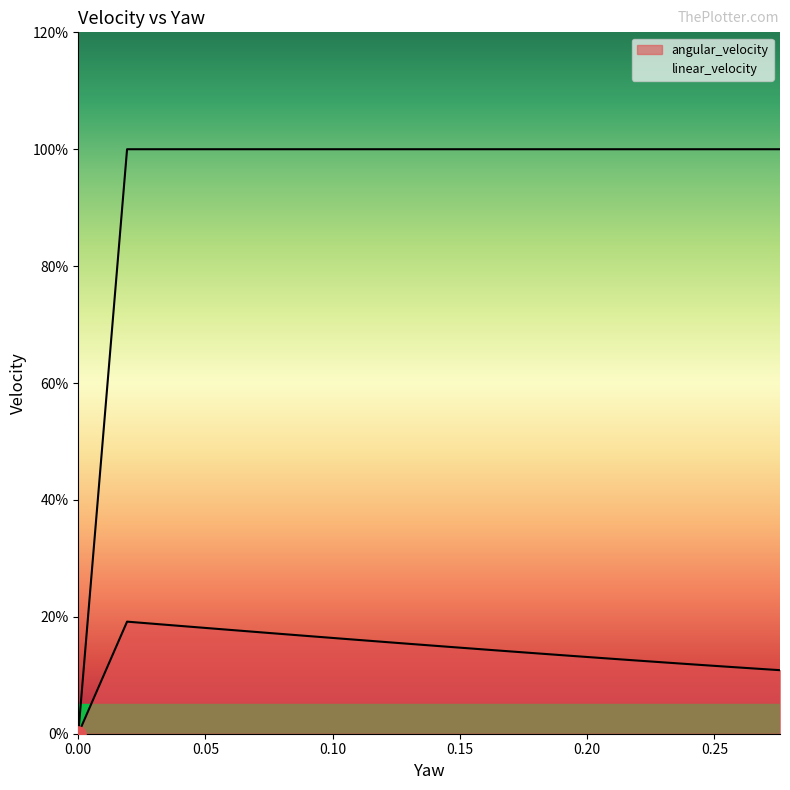

At which category does the chart reach its peak across all series?

0.019176375797849574